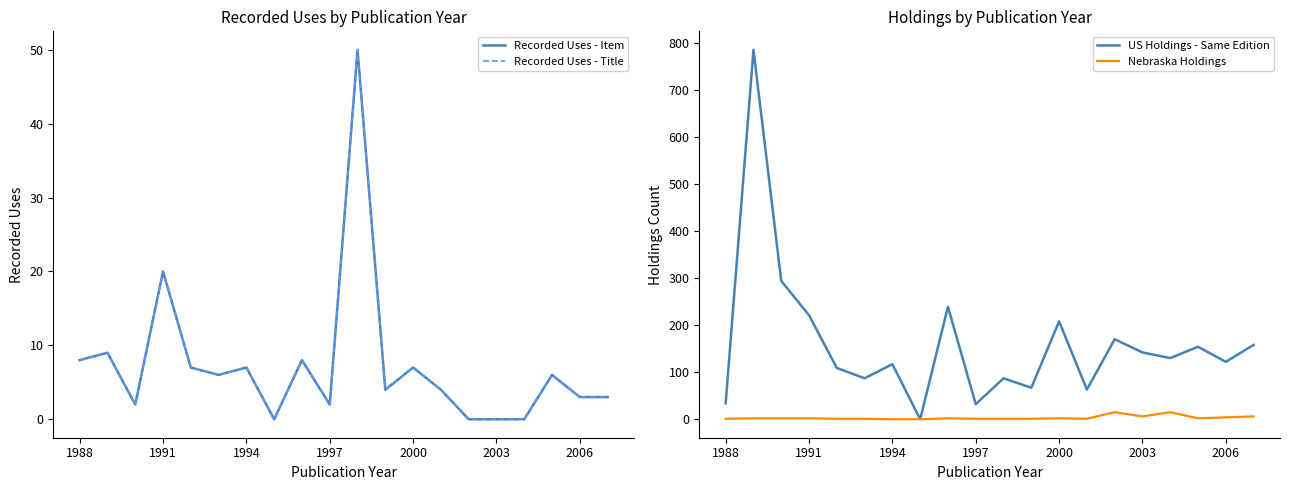

Is it true that Nebraska Holdings equals 0 at 1994?

True